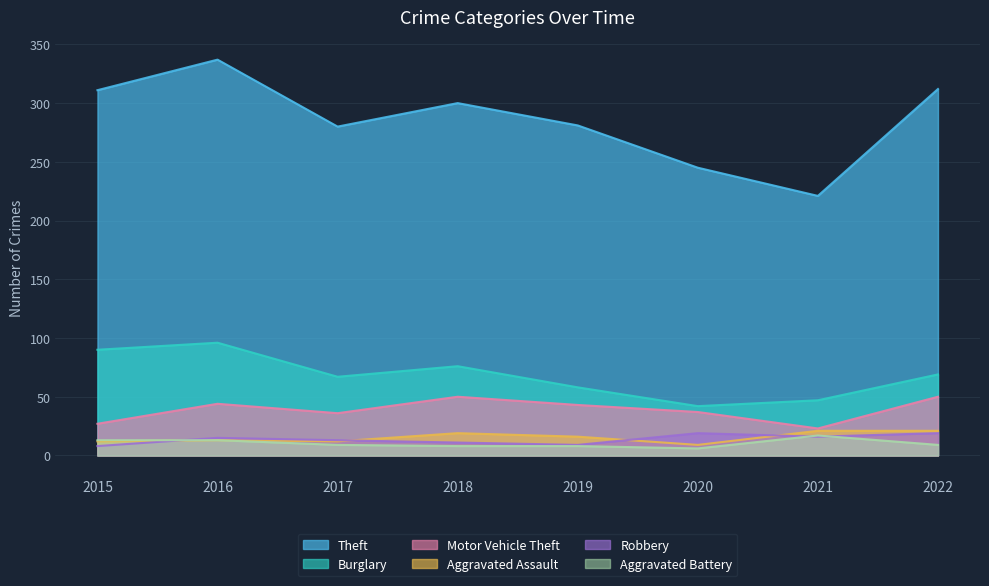

Rank the categories by Burglary value from highest to lowest.

2016, 2015, 2018, 2022, 2017, 2019, 2021, 2020